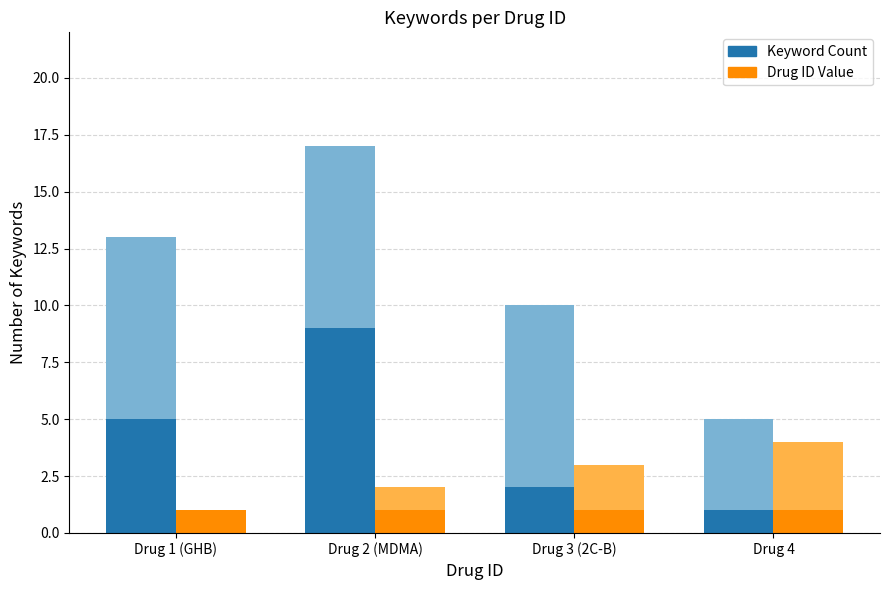

What is the difference between the highest and lowest values at Drug 3 (2C-B)?

1